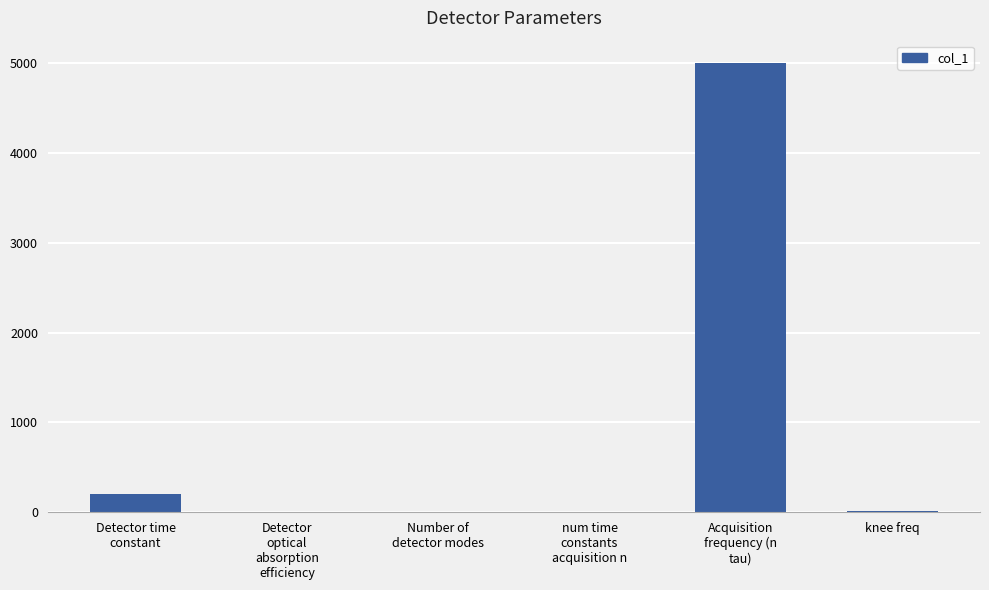

Where is the data nearest to the value 2500?

Detector time
constant